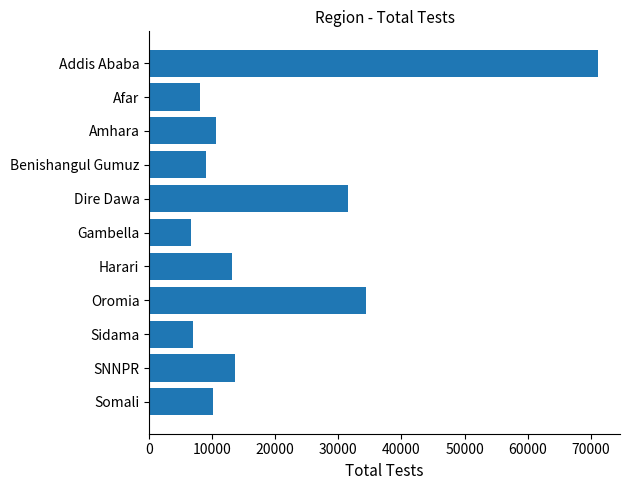

Is it true that the value at Dire Dawa is 31603?

True